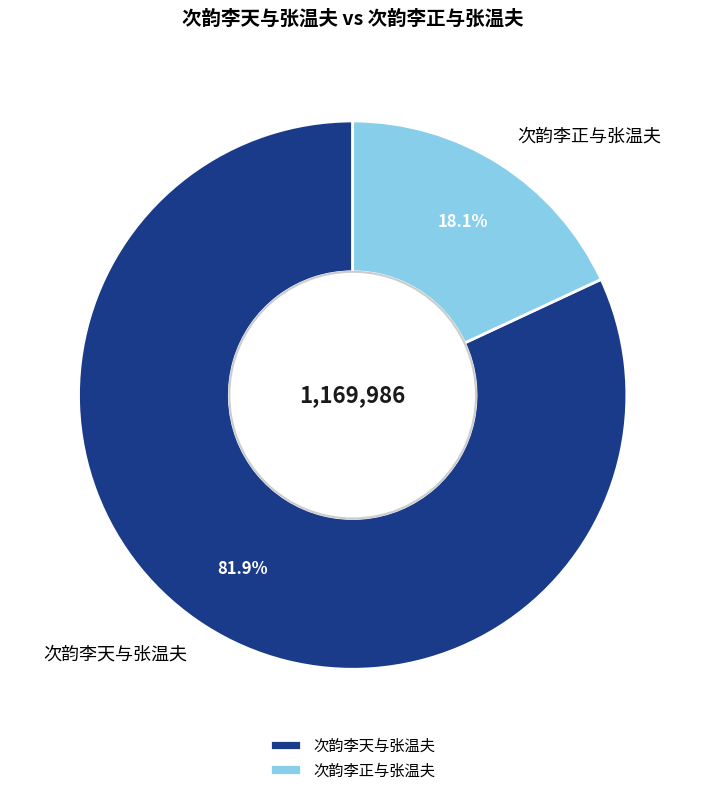

What percentage is the 次韵李正与张温夫 slice, to the nearest percent?

18%